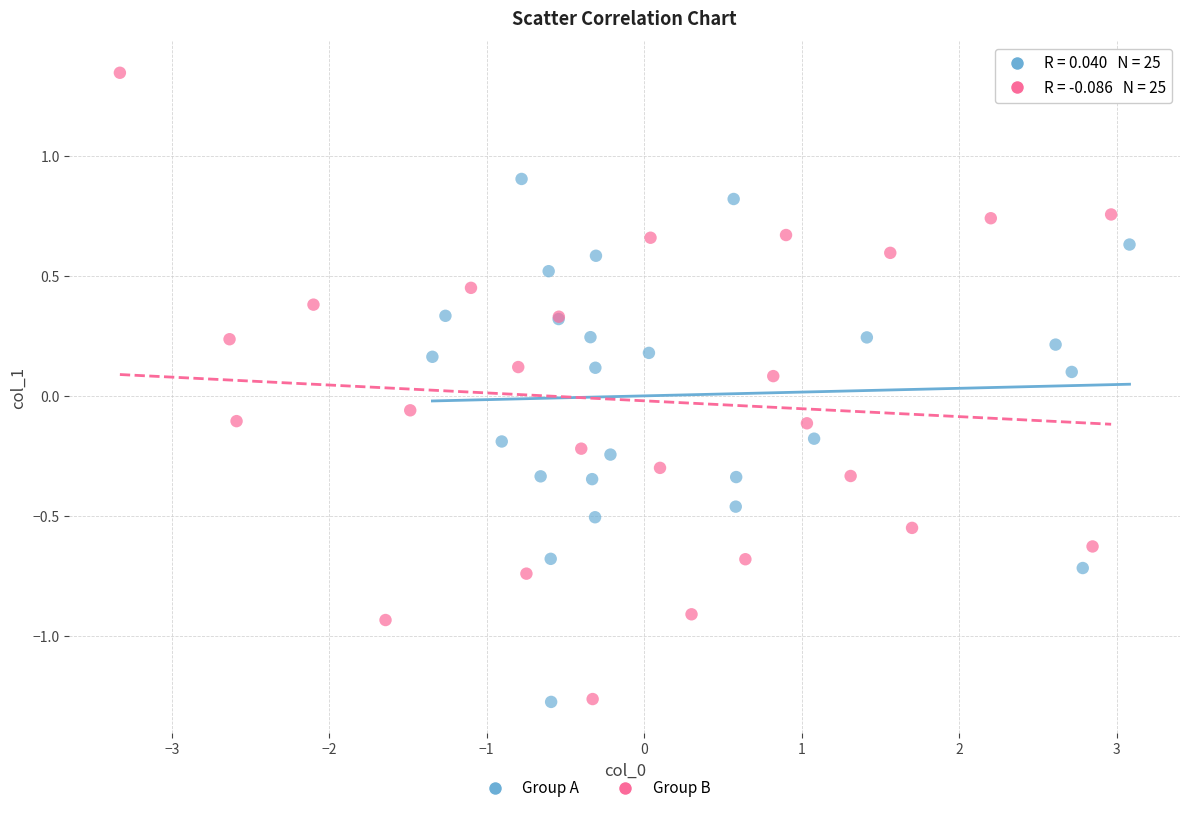

Which series contains the highest Y value?

Group B